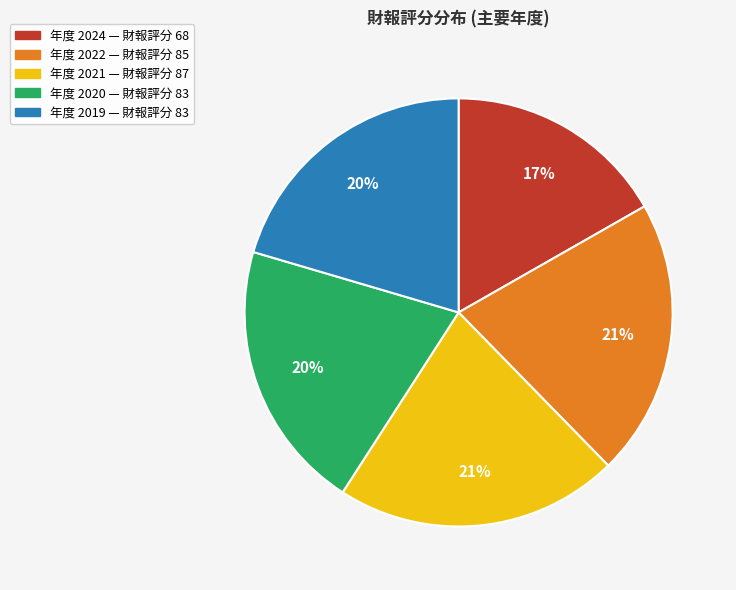

To the nearest percent, what is the average slice percentage?

20%